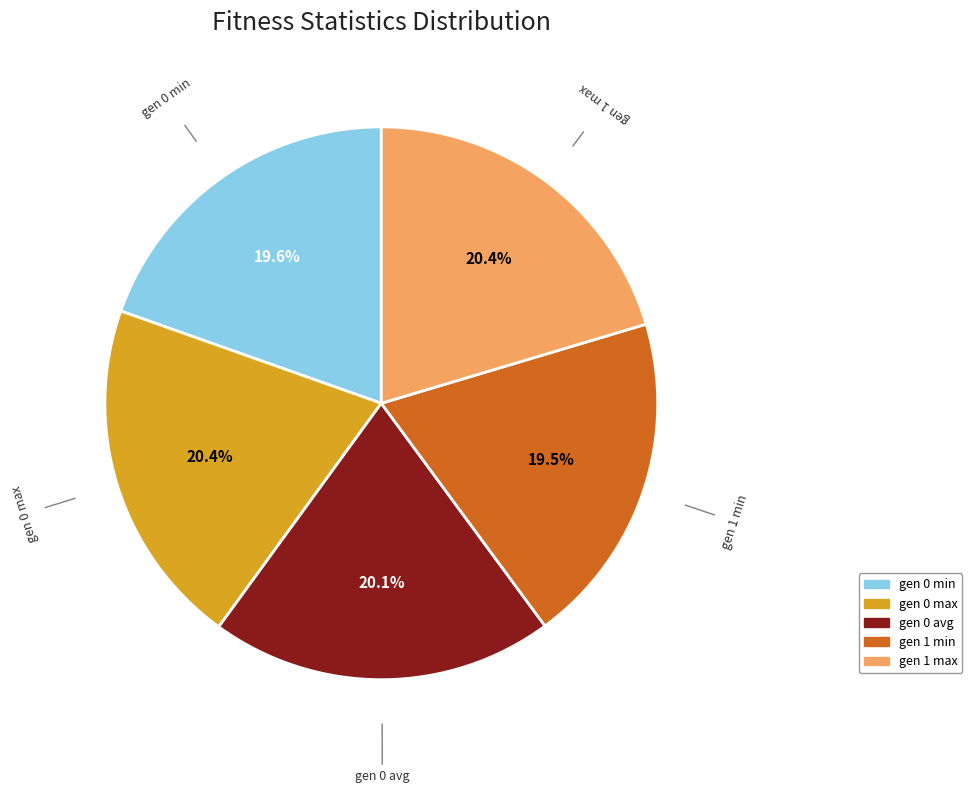

To the nearest percent, what is the combined percentage of gen 1 max and gen 0 max?

41%